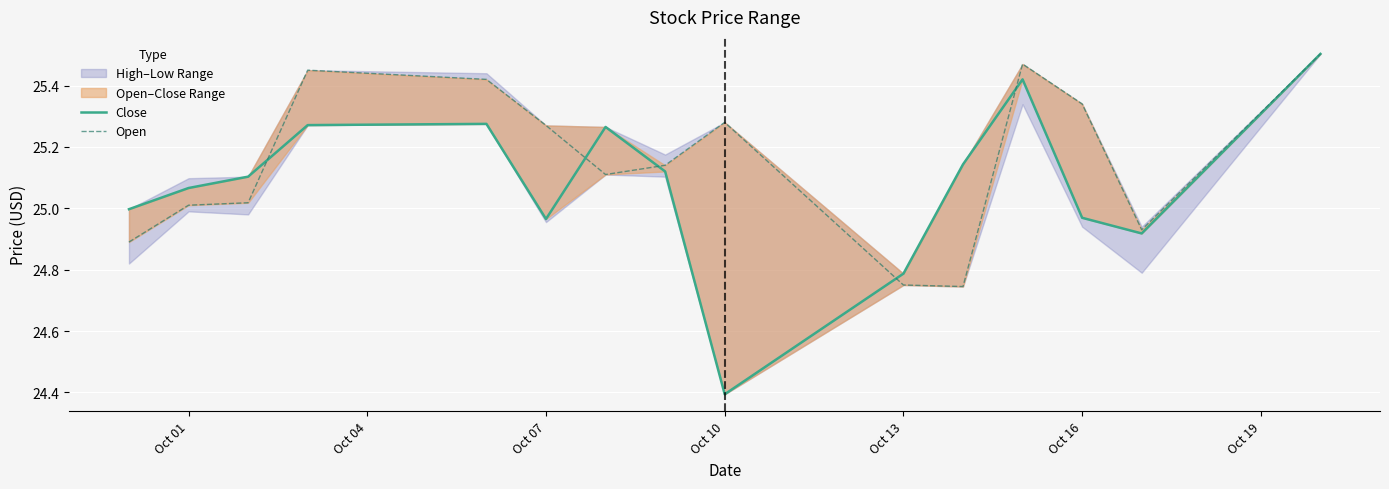

In Open, how many points are higher than both neighbors (excluding endpoints)?

3